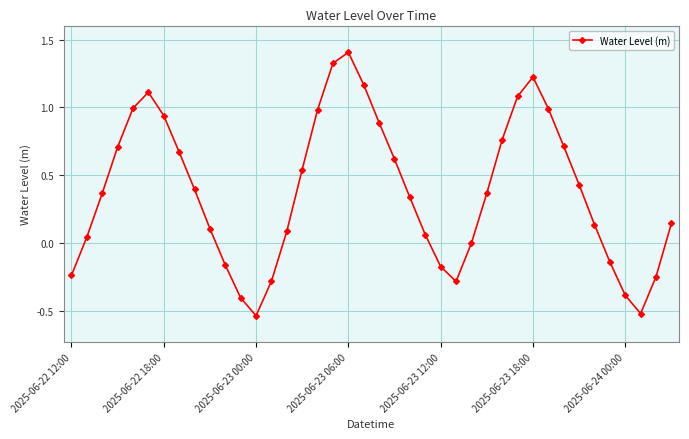

Is this an area chart (filled region under the line)?

No